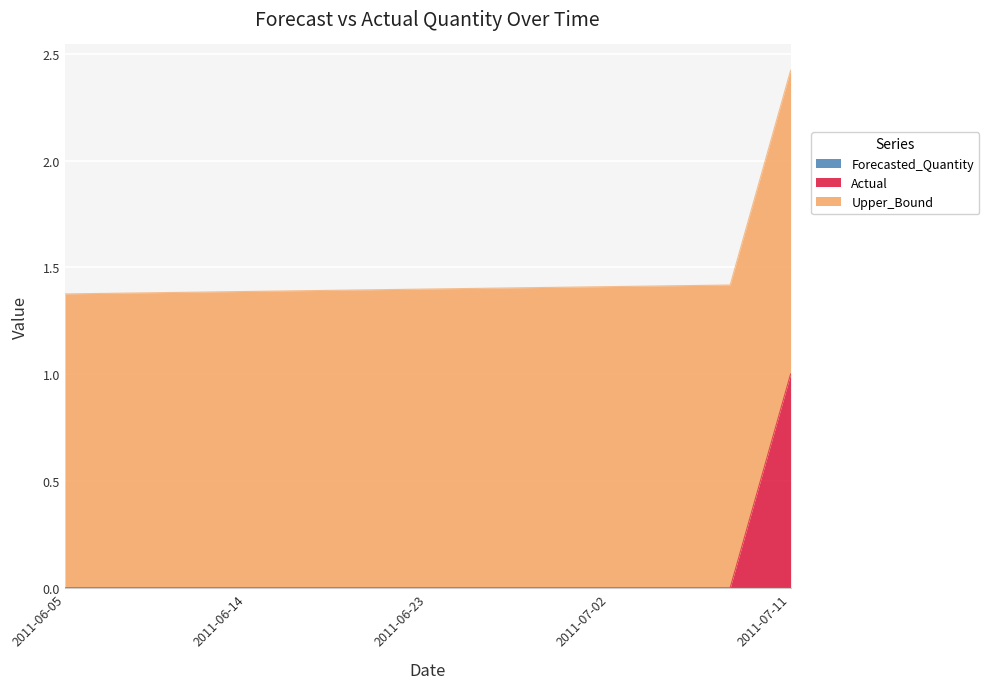

True or false: Actual and Upper_Bound intersect in this chart.

False